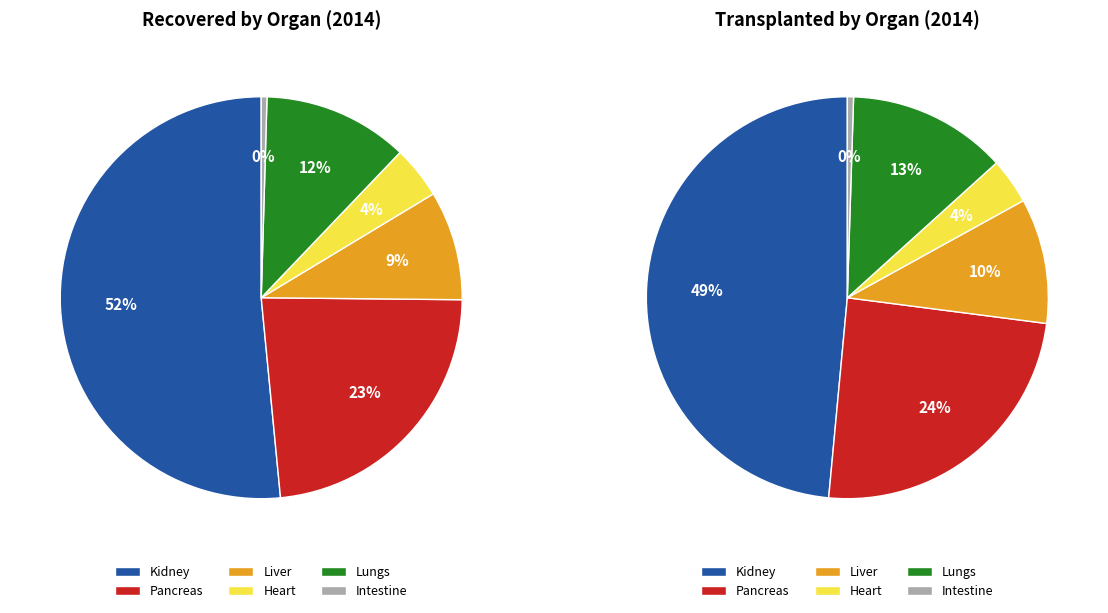

What is the change in value from Heart to Intestine?

-745